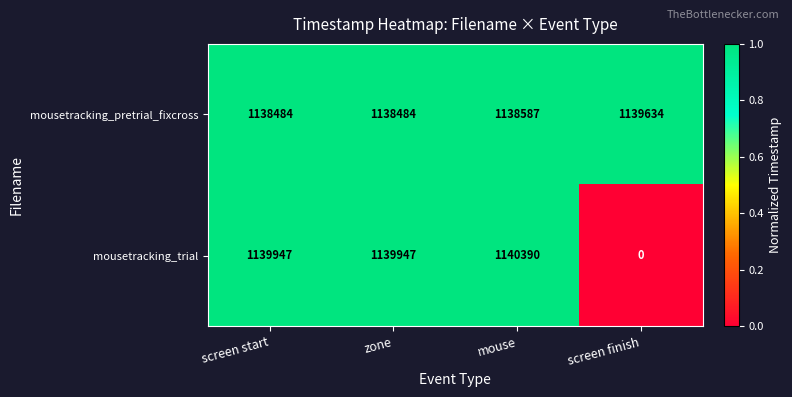

At which label does mousetracking_trial reach its peak?

mouse